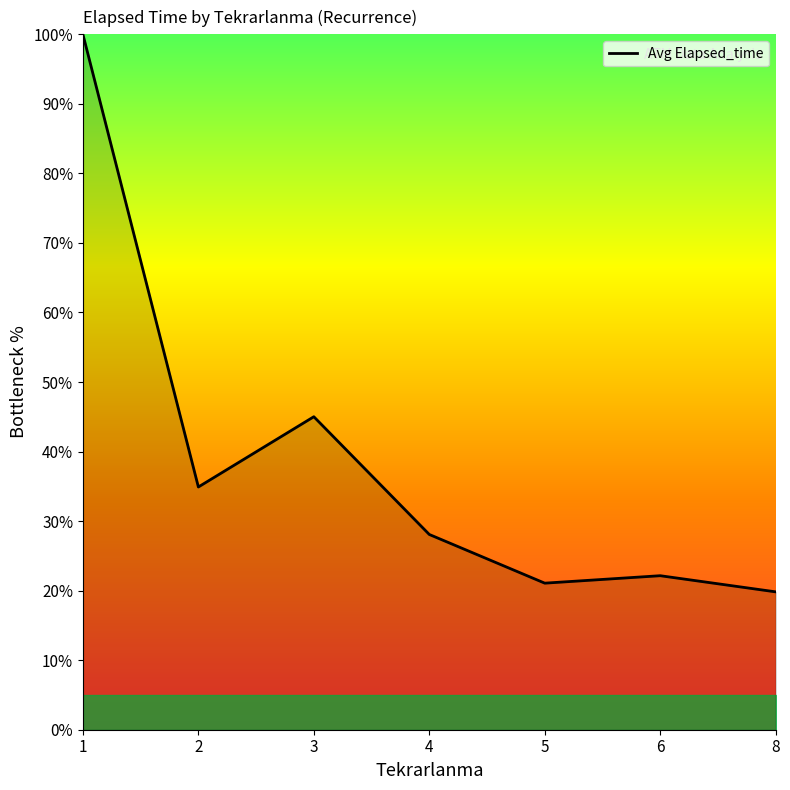

At which category does the data reach its first local peak?

3